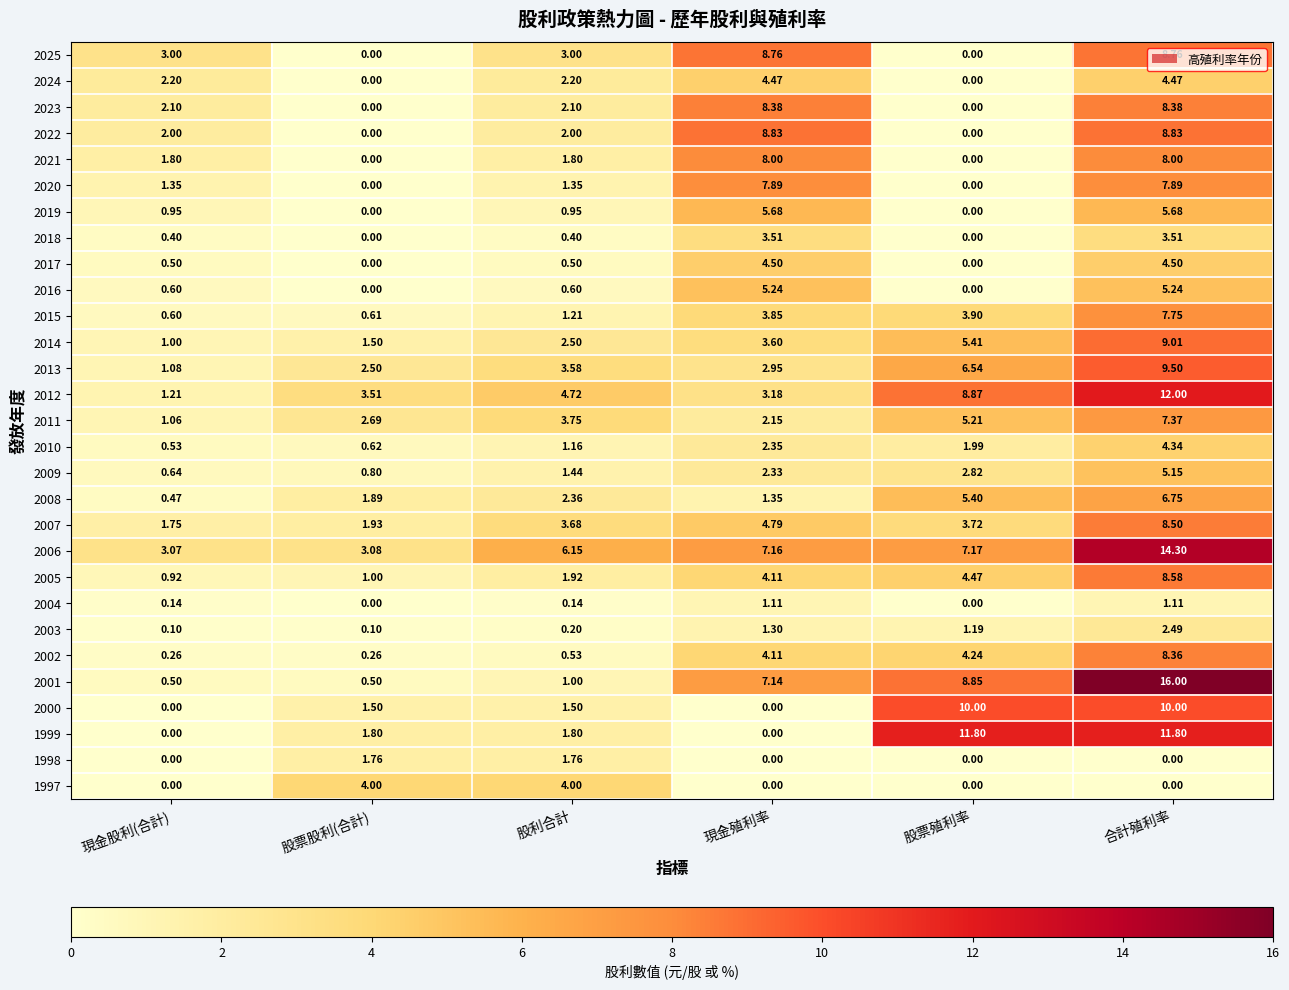

At which label does 2007 first exceed 3?

股利合計